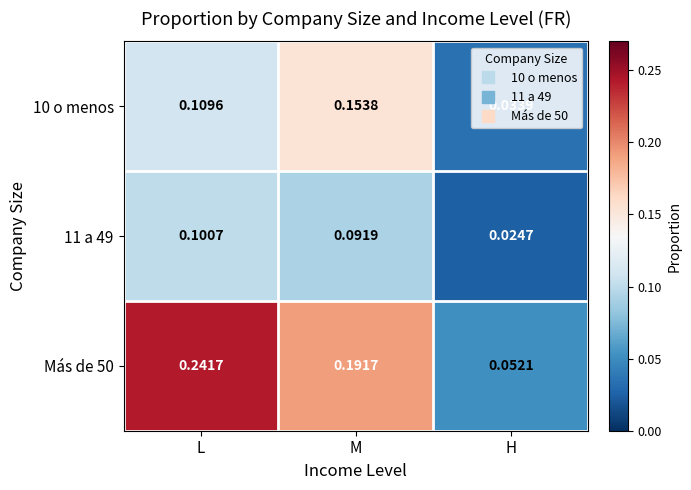

At which category is the sum across all series the highest?

L